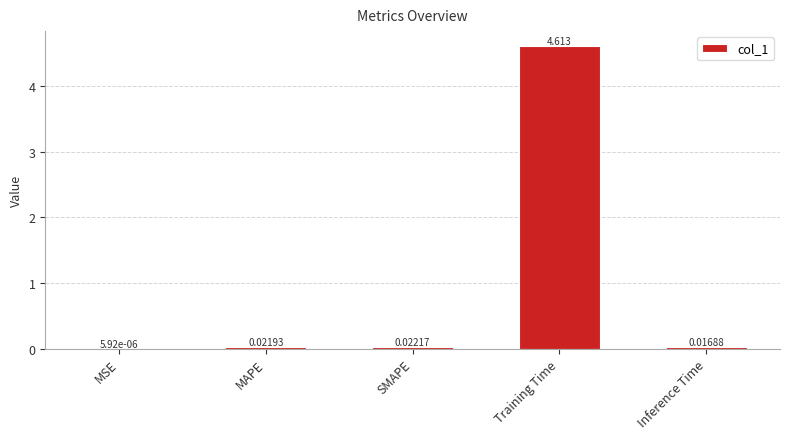

Are the bars grouped side by side (vs. stacked)?

No